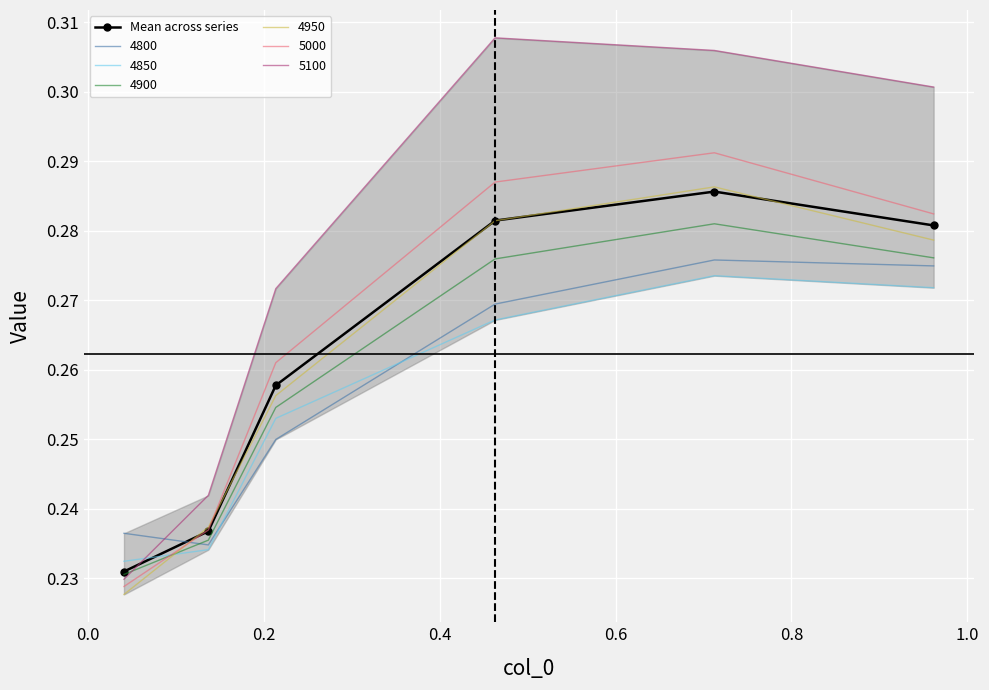

True or false: 4950 and 4800 intersect in this chart.

True